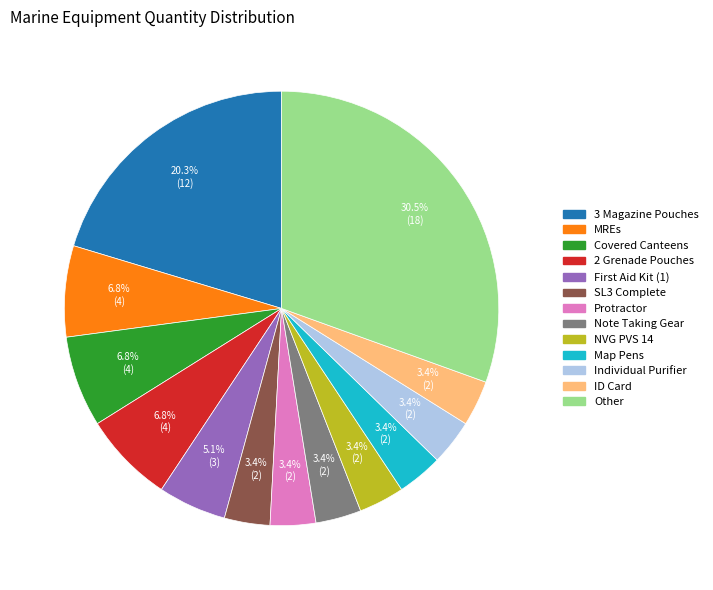

Is there any slice that represents more than half of the pie?

No